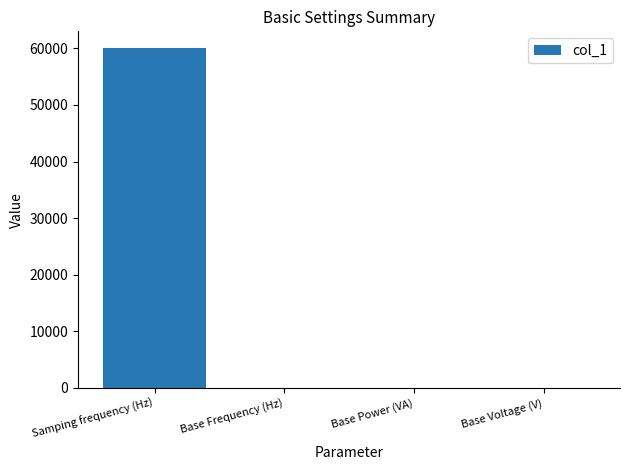

How many categories are shown in the chart?

4